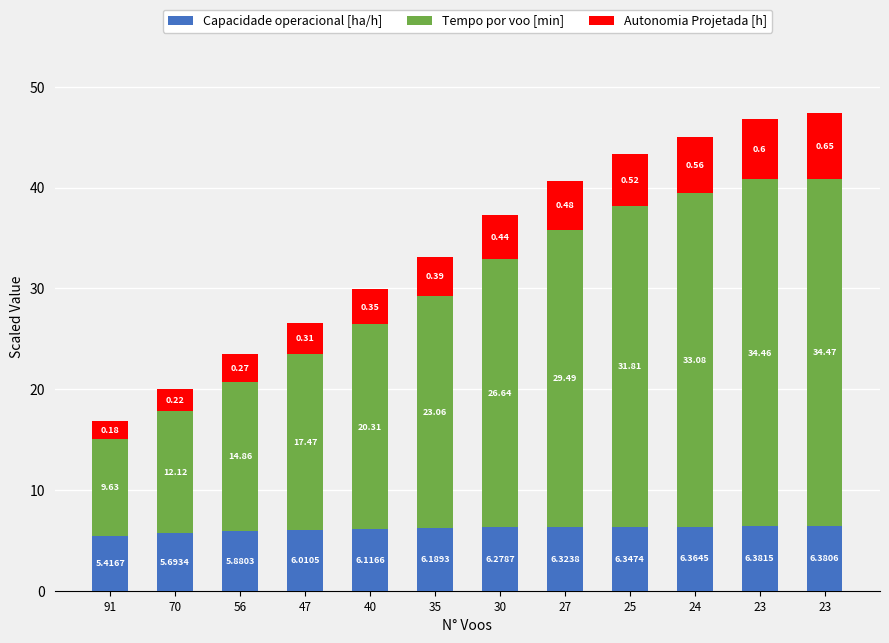

Count the number of data series in this chart.

3